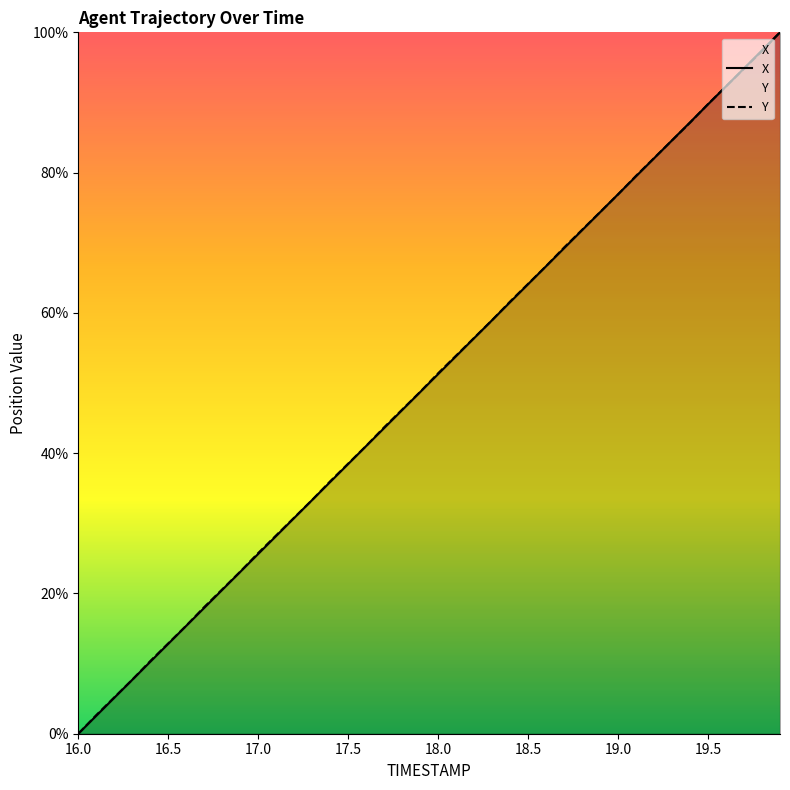

True or false: X and Y intersect in this chart.

True